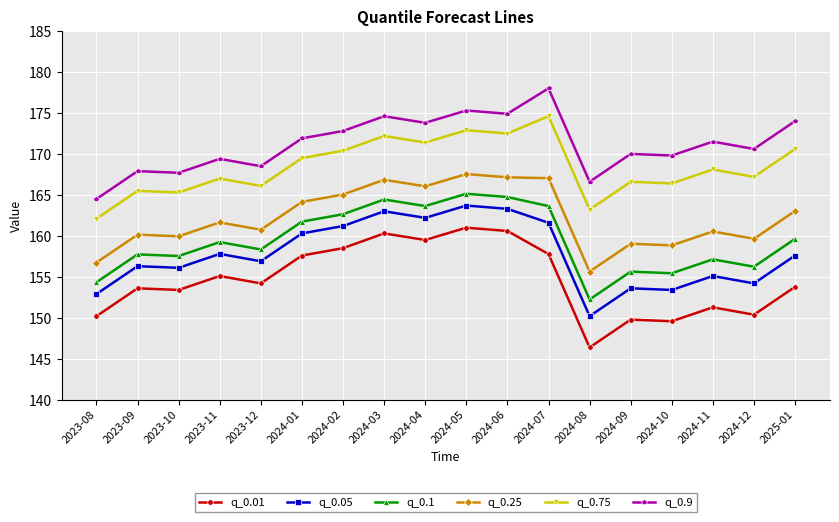

What is the spread (max minus min) of values at 2024-04?

14.3